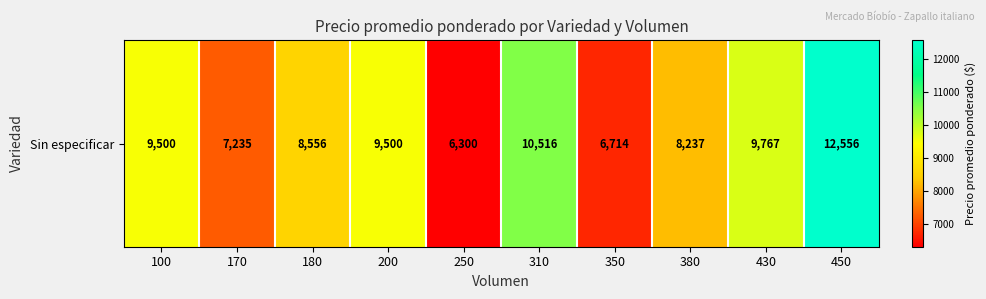

List the labels in order of value, smallest first.

250, 350, 170, 380, 180, 100, 200, 430, 310, 450